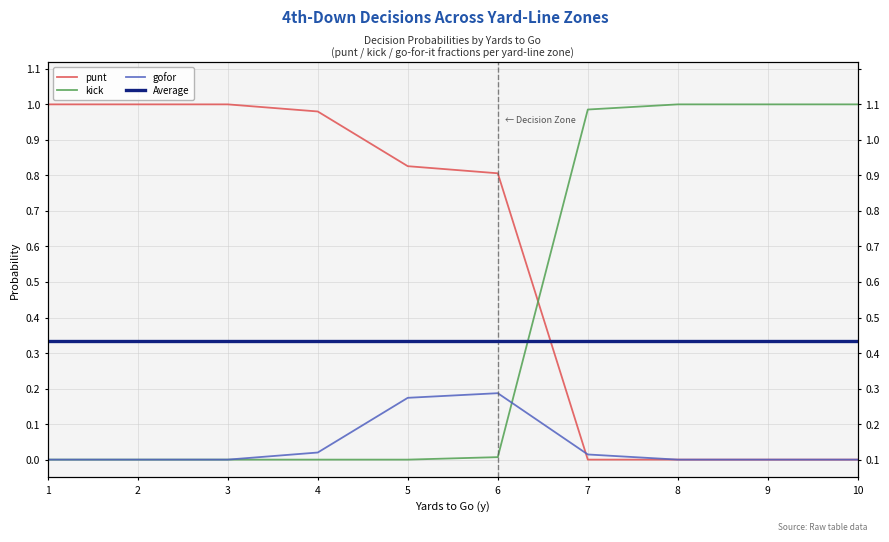

Which series has the largest range (max minus min)?

punt